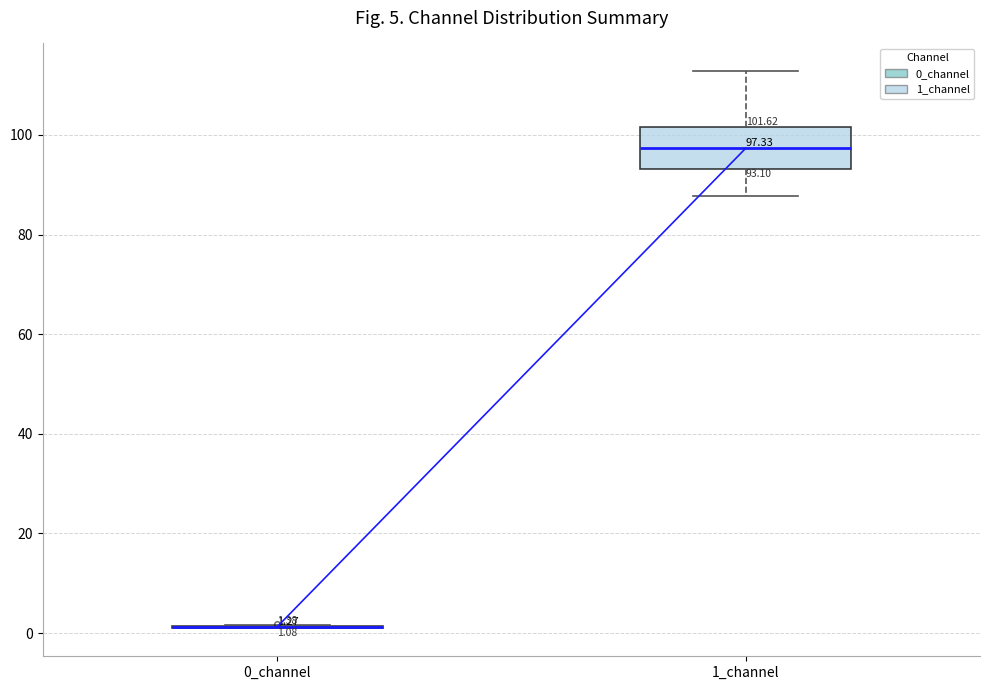

Which box is the tallest, from its lower edge to its upper edge?

1_channel